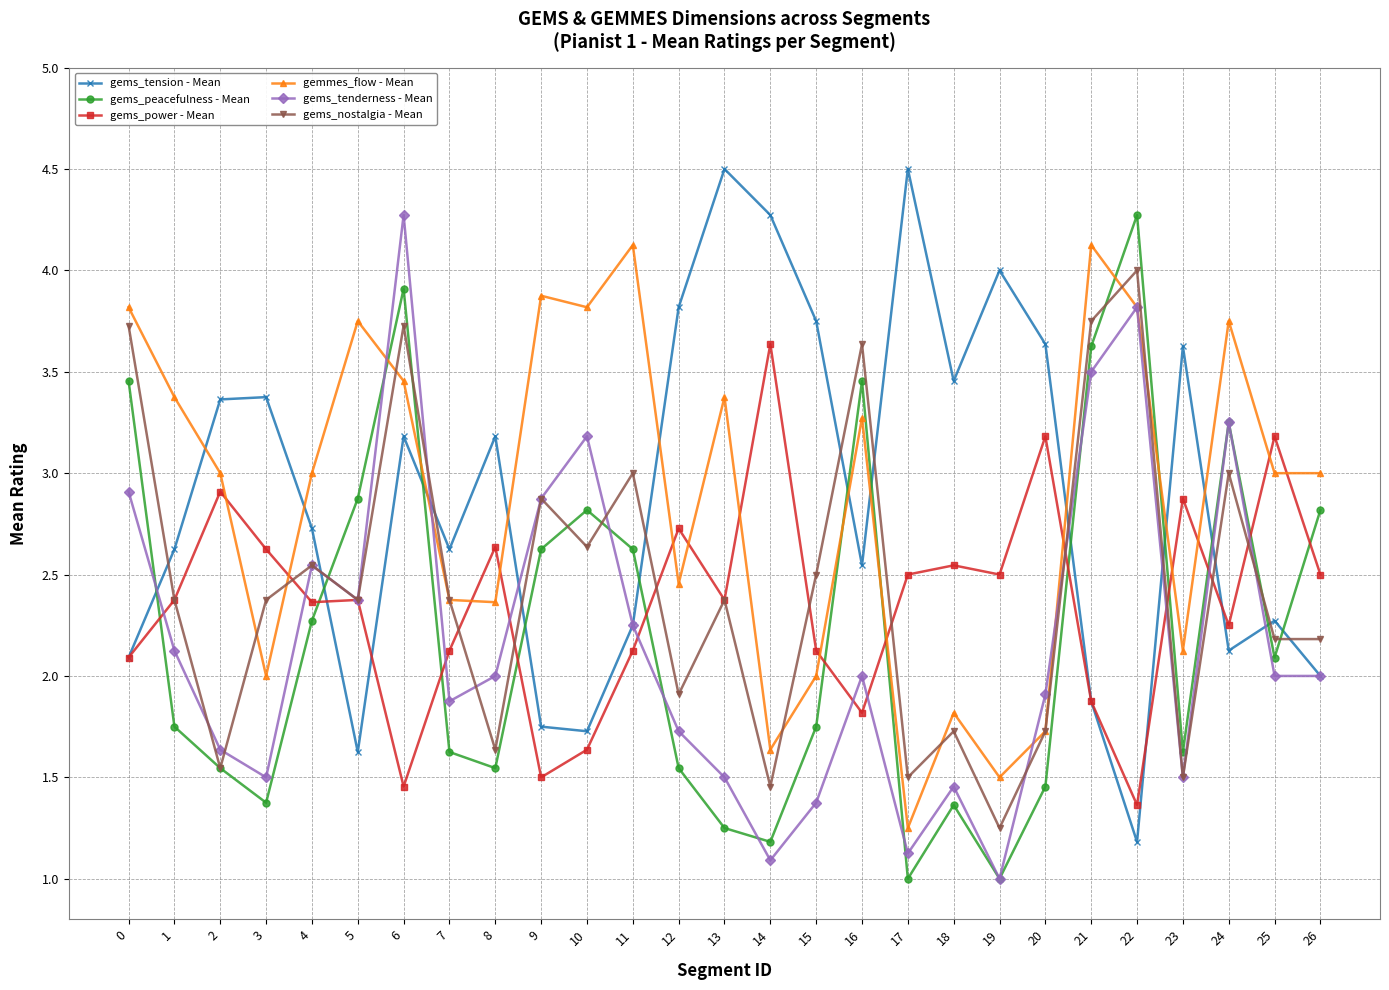

What is the lowest value of the gems_peacefulness - Mean series?

1.0